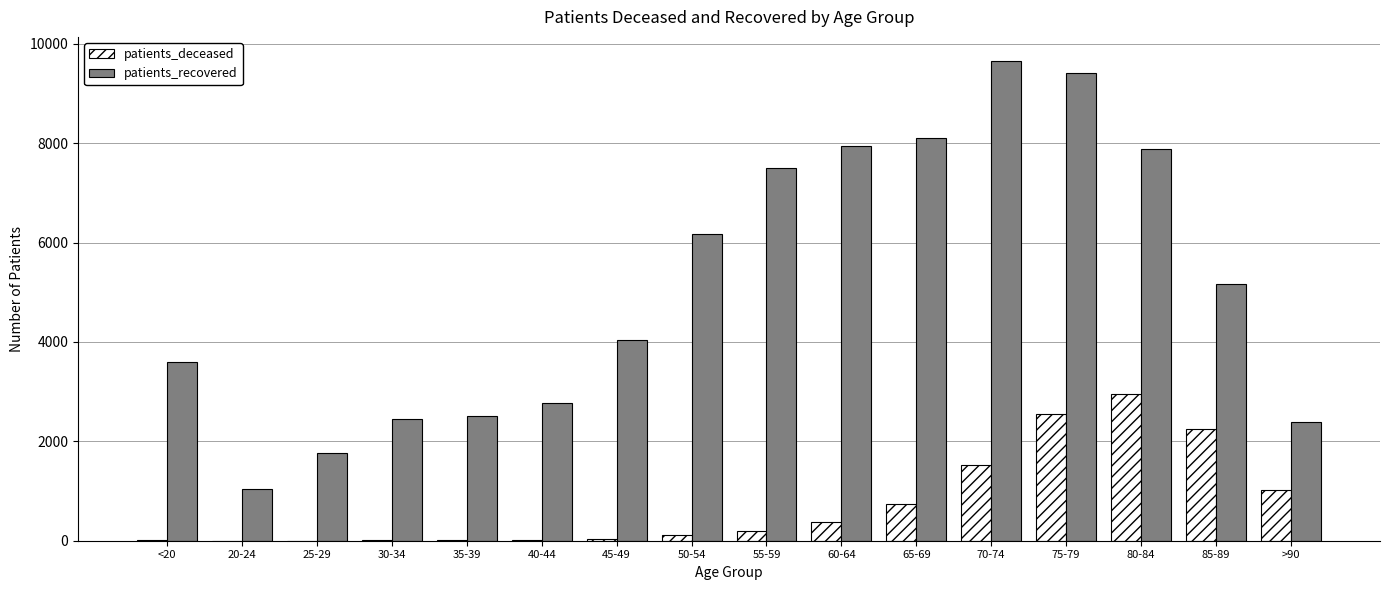

The patients_recovered series shows 1756 at 25-29. True or false?

True